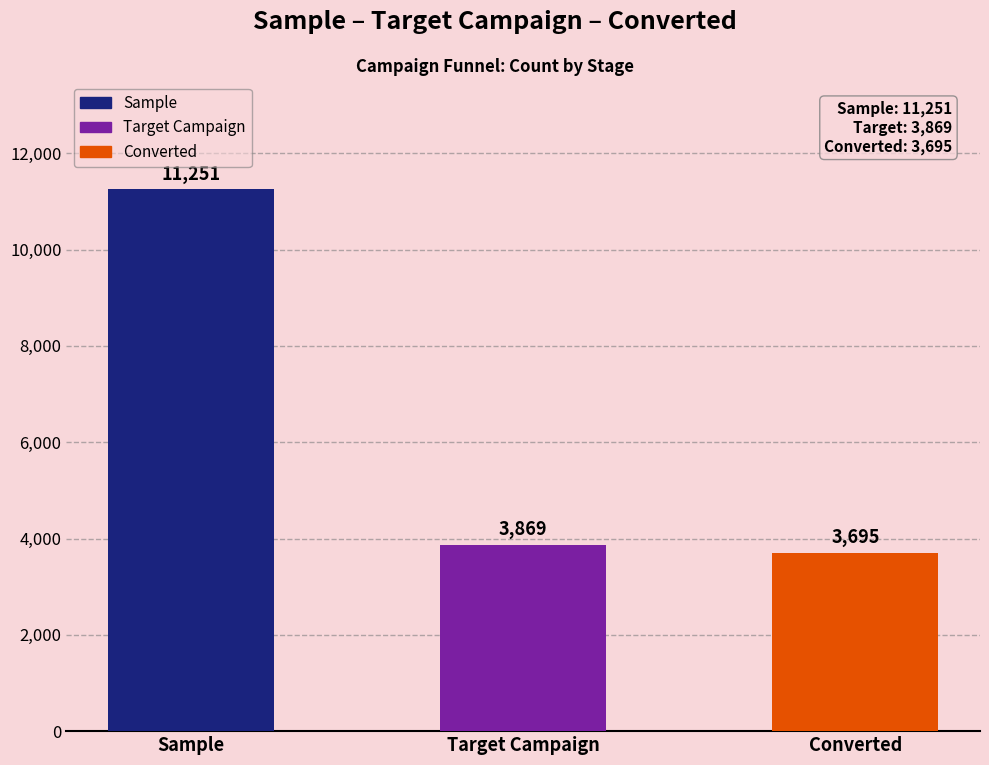

What is the change in value from Sample to Target Campaign?

-7382